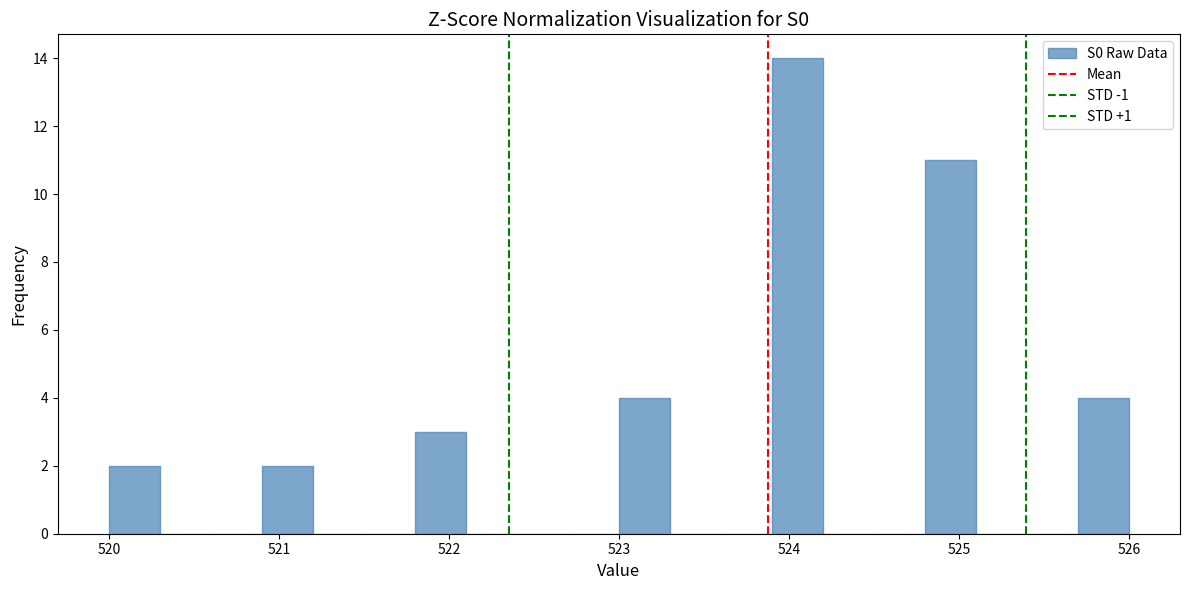

Around what value on the x-axis is the tallest bar? Give the approximate position of its centre, as read against the axis.

524.1